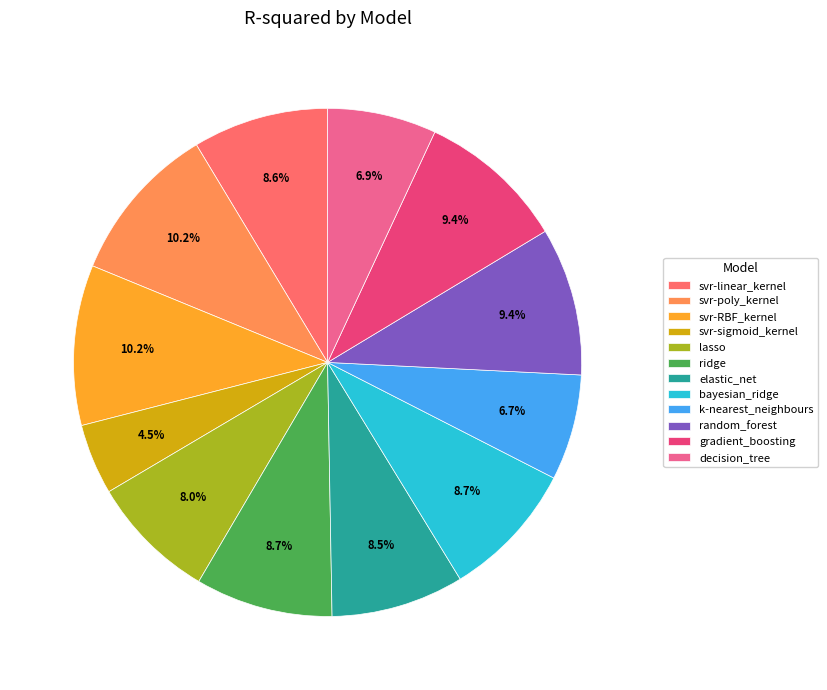

Is there a majority slice in this chart?

No